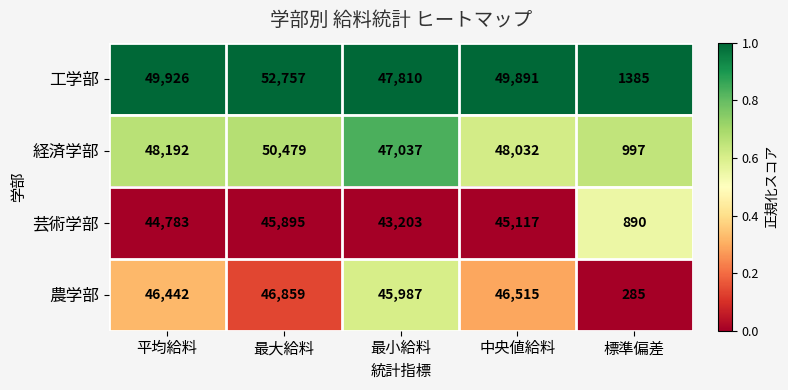

Rank the series at 中央値給料 from lowest to highest value.

芸術学部, 農学部, 経済学部, 工学部